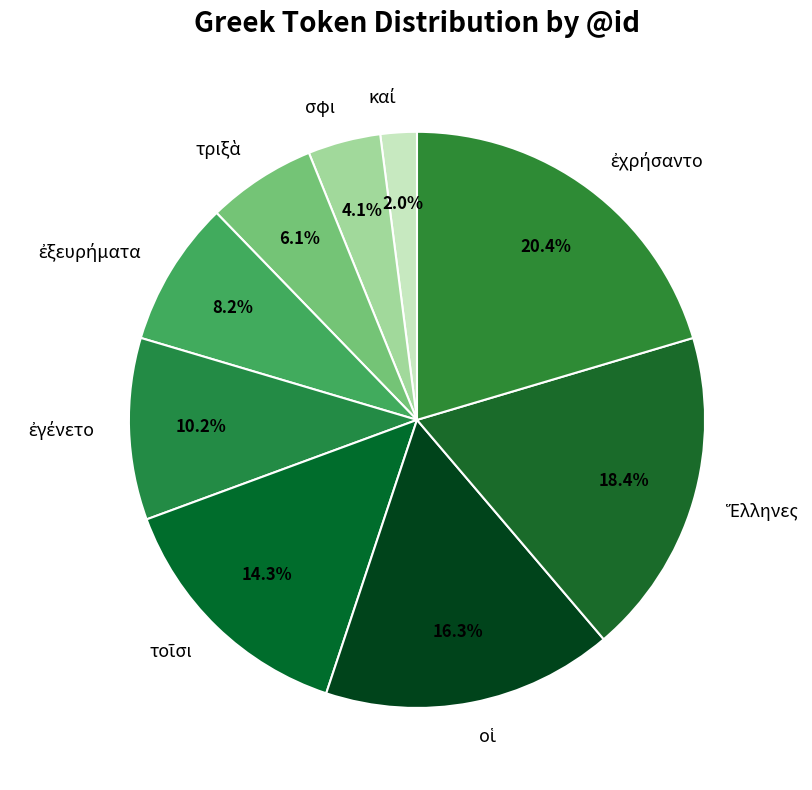

Is there any slice that represents more than half of the pie?

No